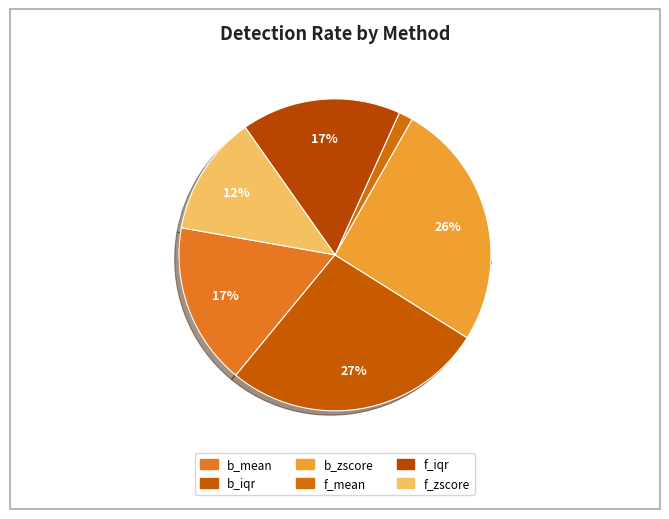

To the nearest percent, what percentage of the pie is b_zscore?

26%